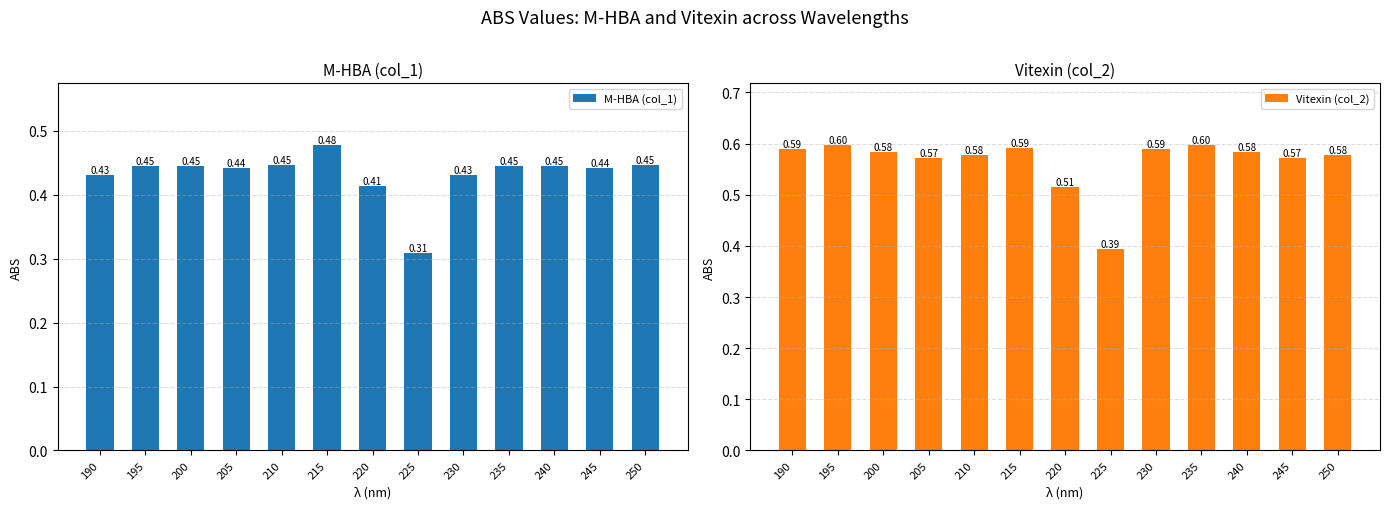

How many series are shown in this chart?

2